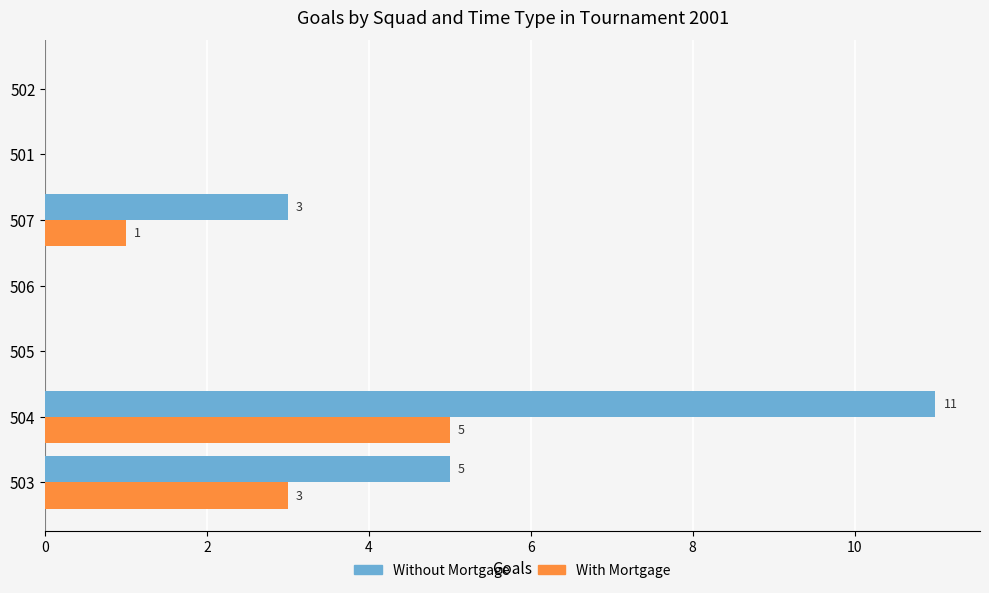

True or false: Without Mortgage has a value of -5 at 502.

False